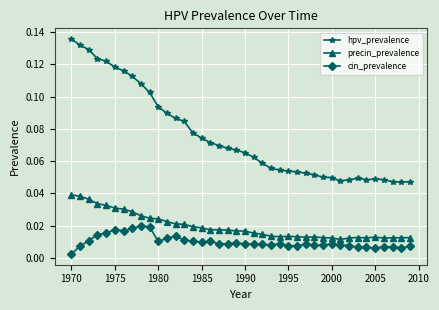

True or false: precin_prevalence and hpv_prevalence intersect in this chart.

False